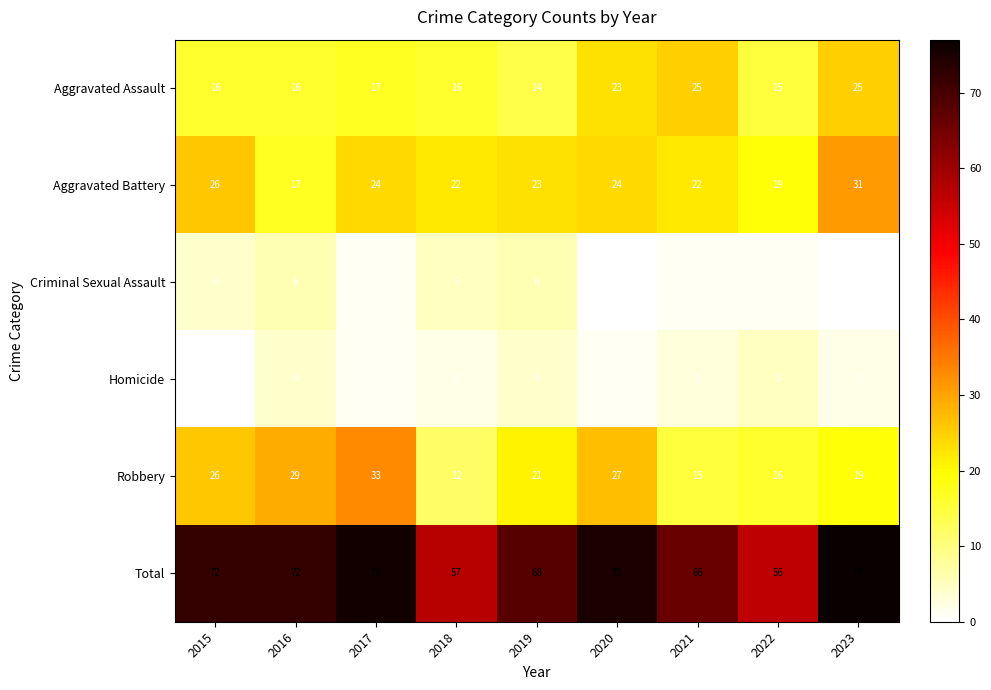

What is the average value of the Criminal Sexual Assault series?

3